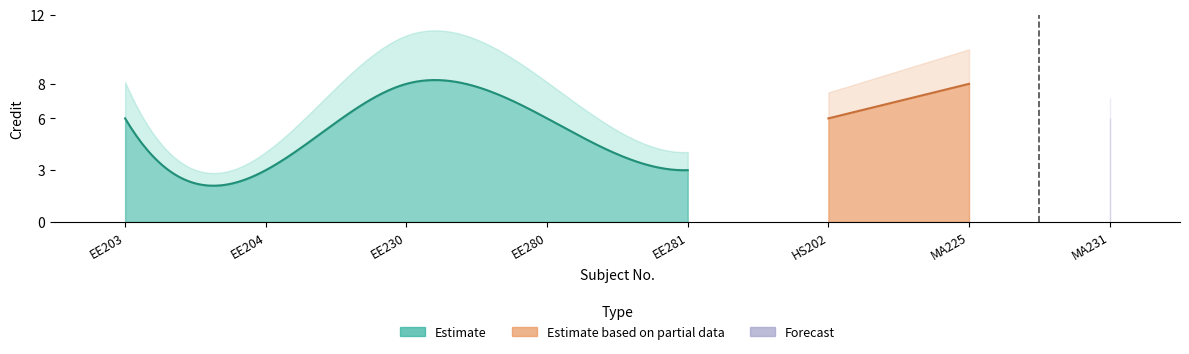

Reading right to left, transcribe all the data shown in this chart.

6	8	6	3	6	8	3	6